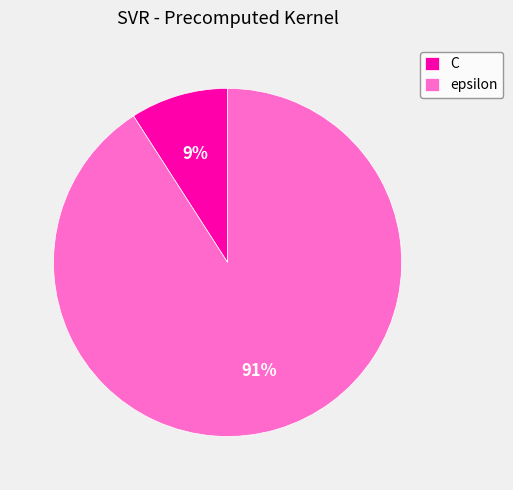

To the nearest percent, what portion does epsilon represent?

91%